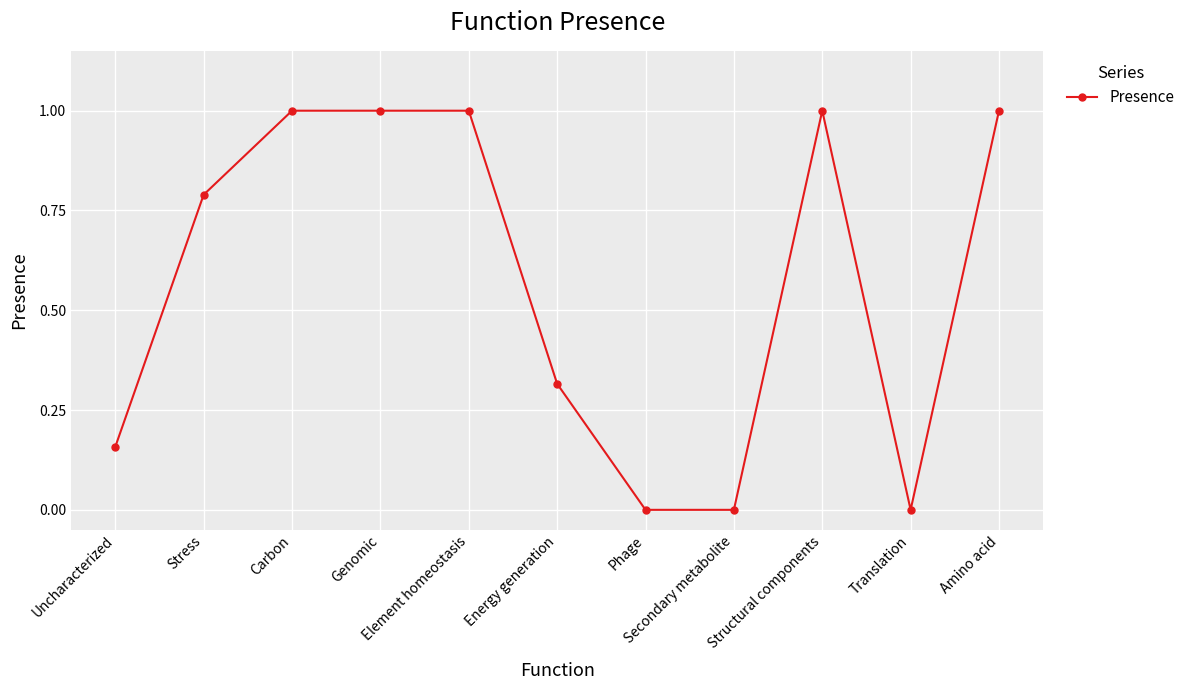

What is the value of the 4th point from the left?

1.0